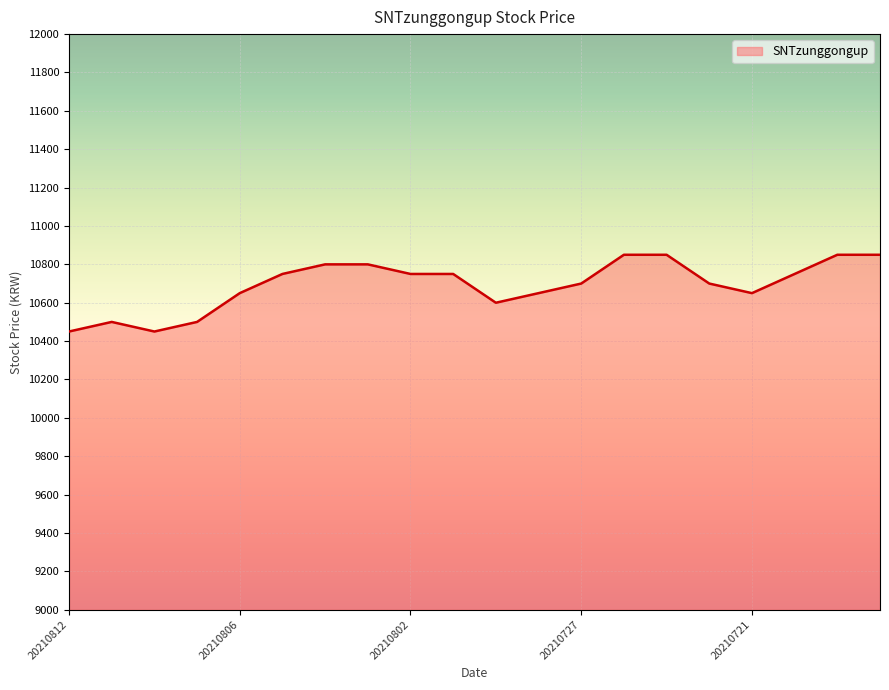

How many lines are shown in the chart?

1